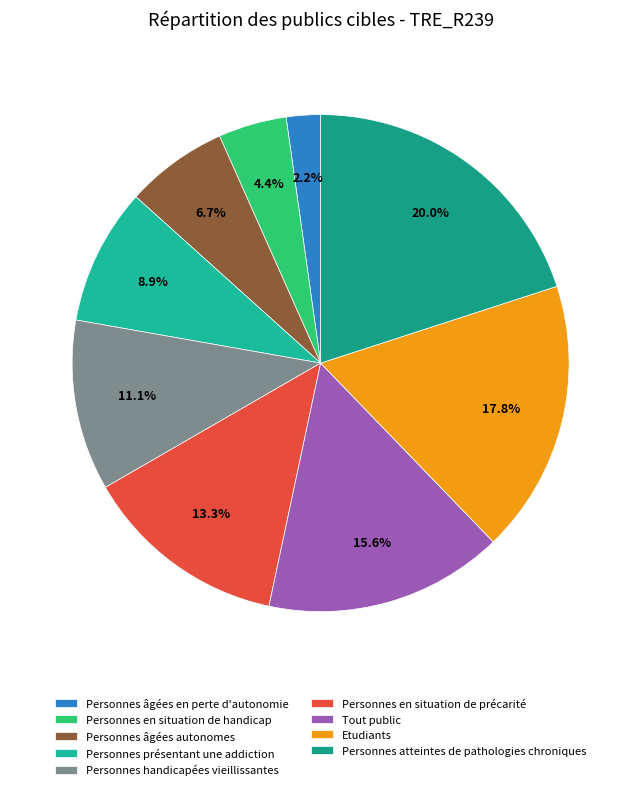

To the nearest percent, what is the difference between the largest and smallest slice percentages?

18%